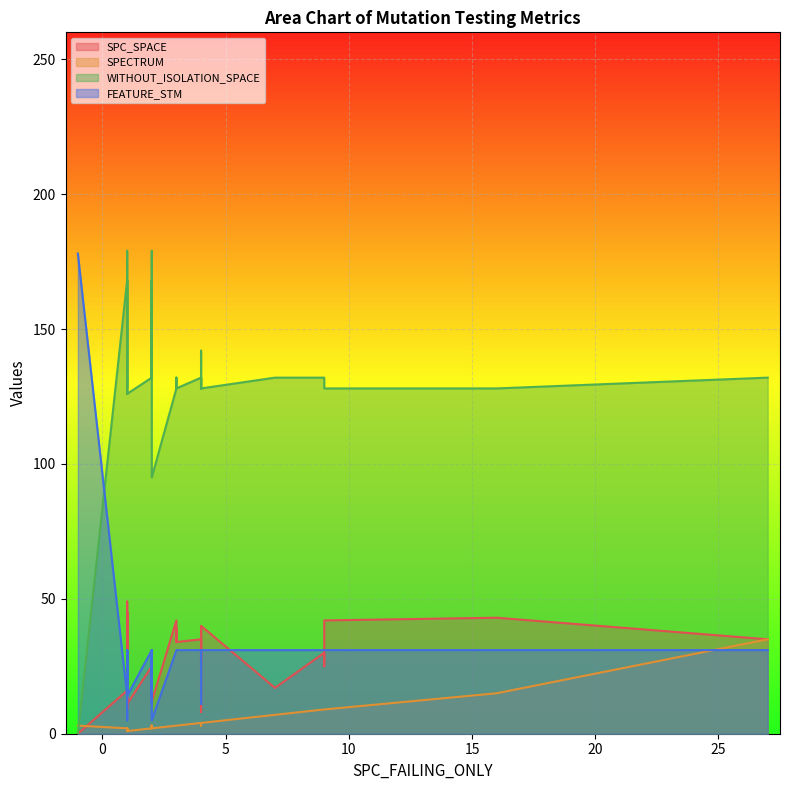

At 9, list the series in order from smallest to largest.

SPECTRUM, SPC_SPACE, FEATURE_STM, WITHOUT_ISOLATION_SPACE